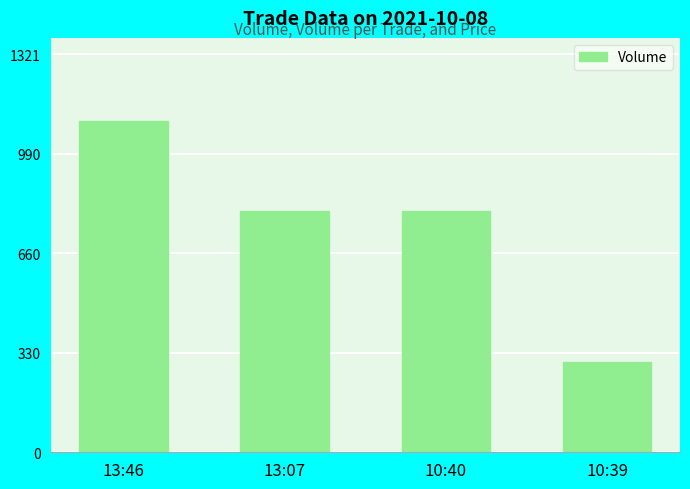

Approximately how many times larger is the value at 10:39 compared to 13:07?

0.4